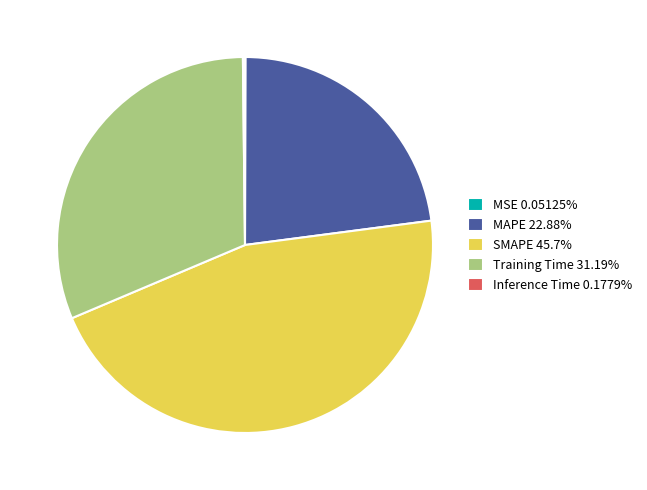

Which slice is the largest?

SMAPE